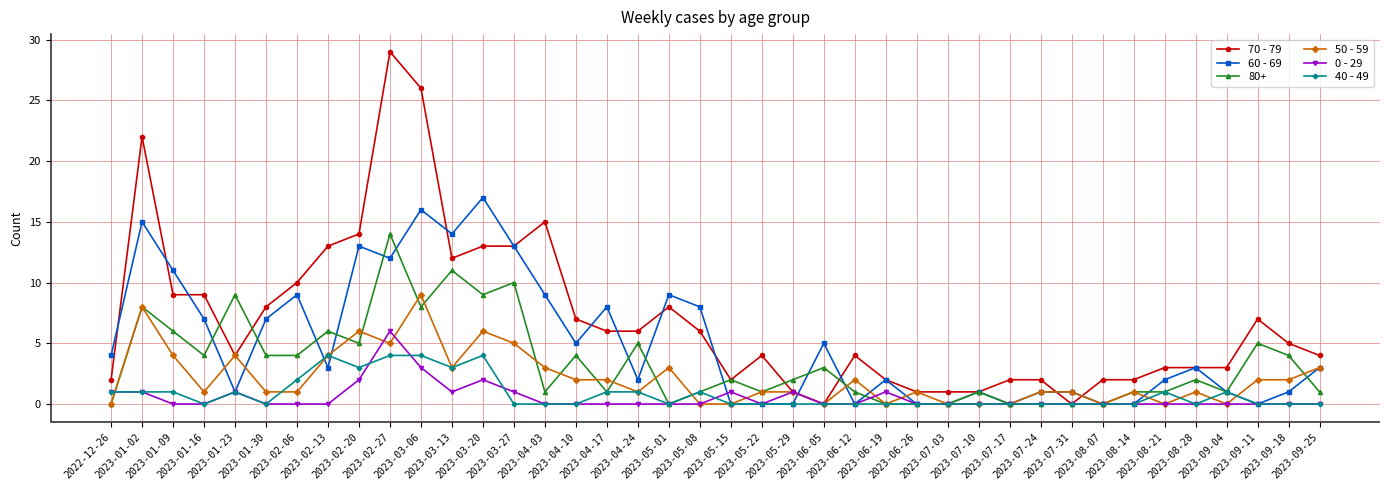

What are all the series names shown in the legend?

70 - 79, 60 - 69, 80+, 50 - 59, 0 - 29, 40 - 49